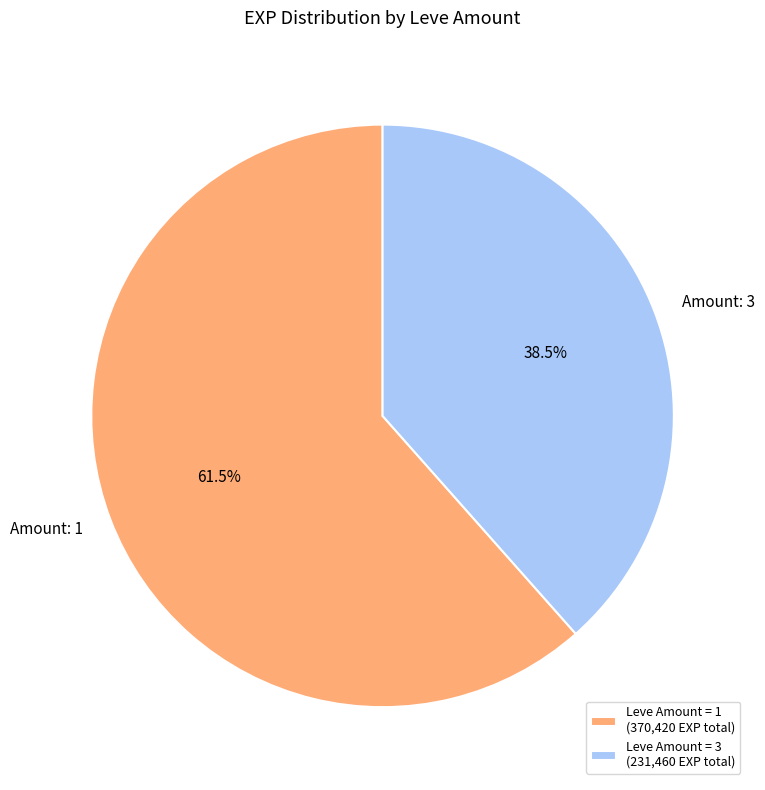

Is Amount: 1 the majority of the pie?

Yes